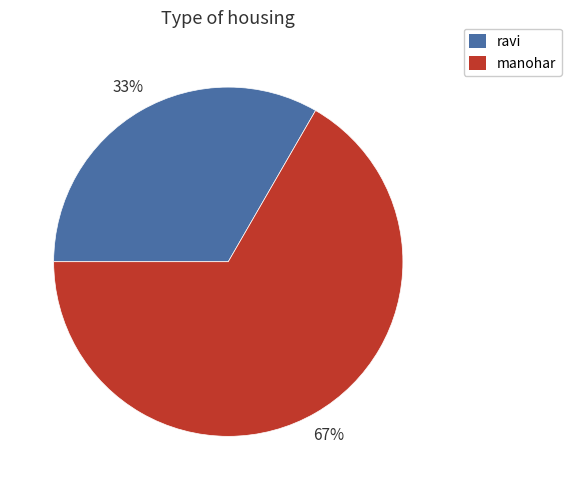

Count the number of slices in the pie.

2